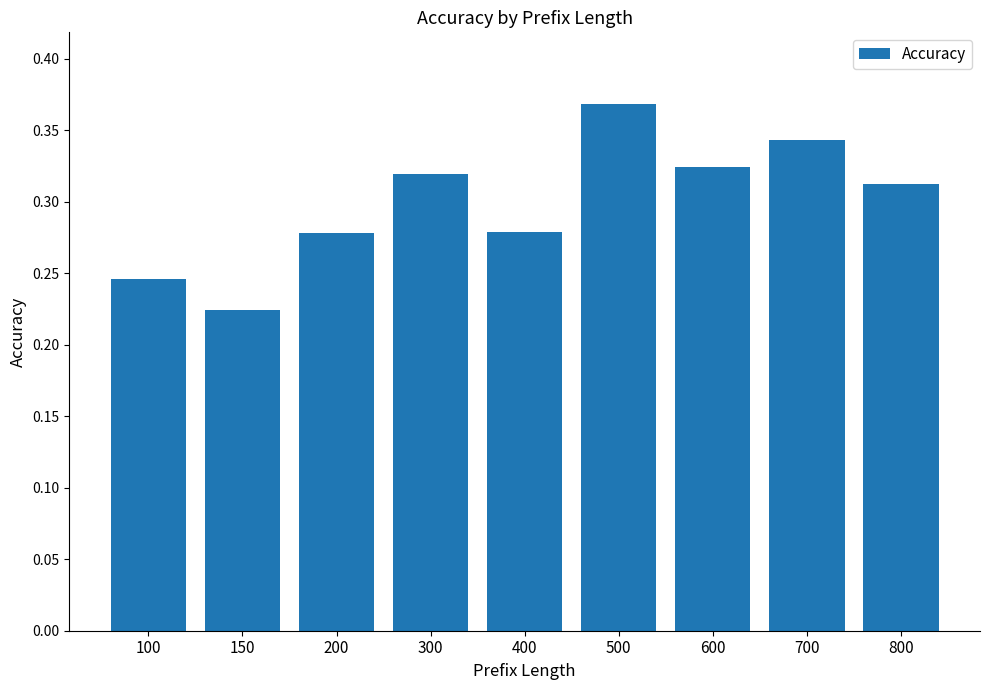

Is it true that the value at 150 is 0.1?

False